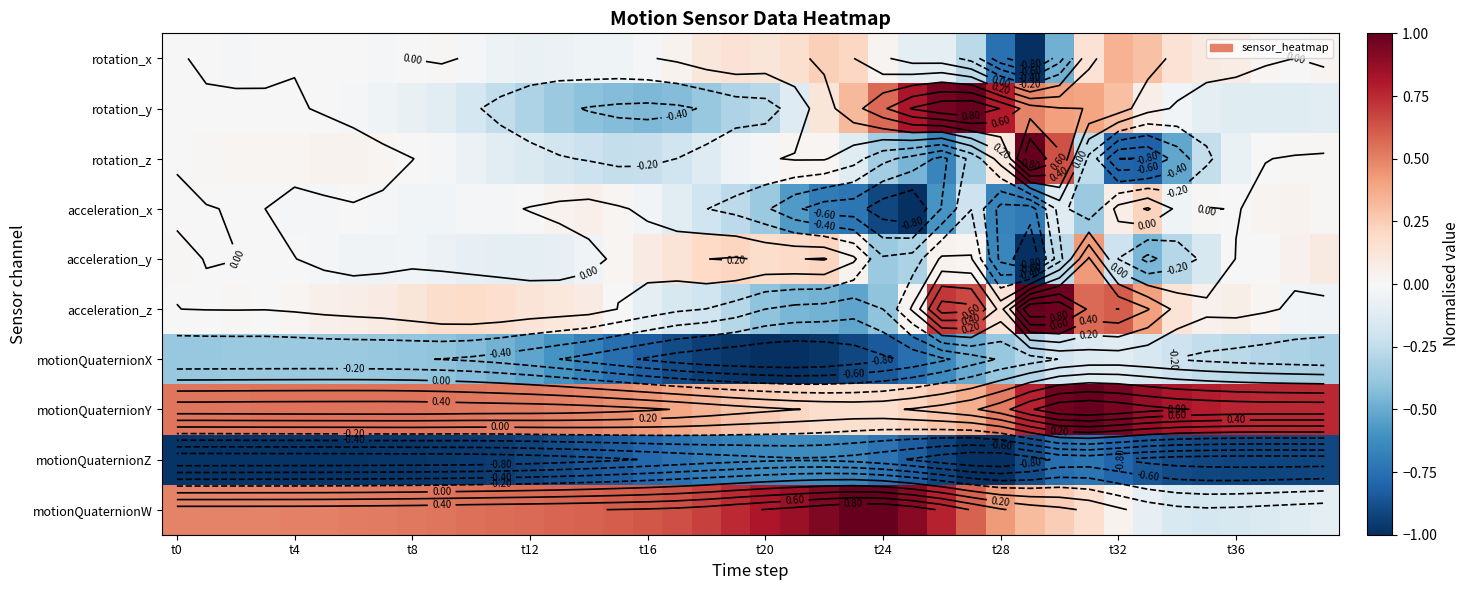

Where does the motionQuaternionW series first go above 0?

t0